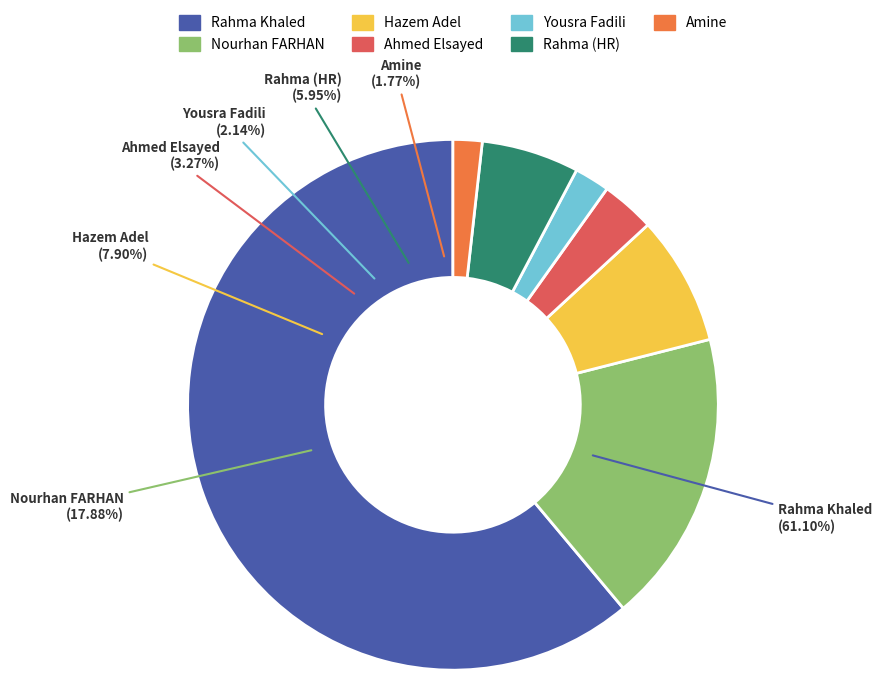

What portion of the pie excludes Rahma Khaled?

38.9%